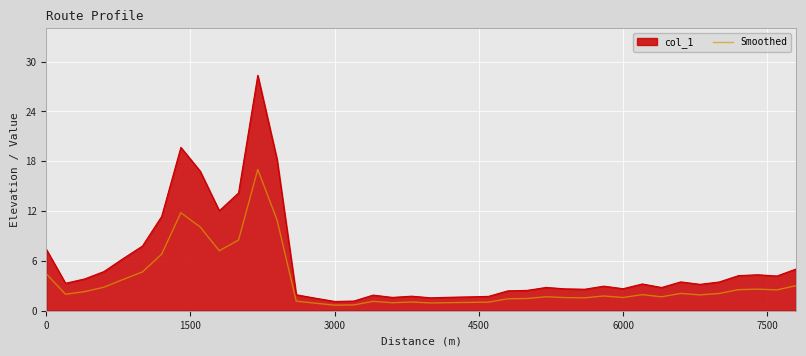

Rank the series by their maximum value, from highest to lowest.

col_1, Smoothed